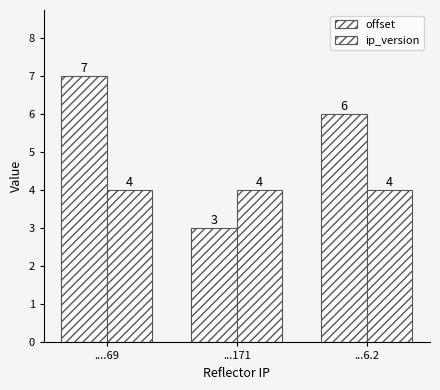

Rank the series by their average value, from highest to lowest.

offset, ip_version